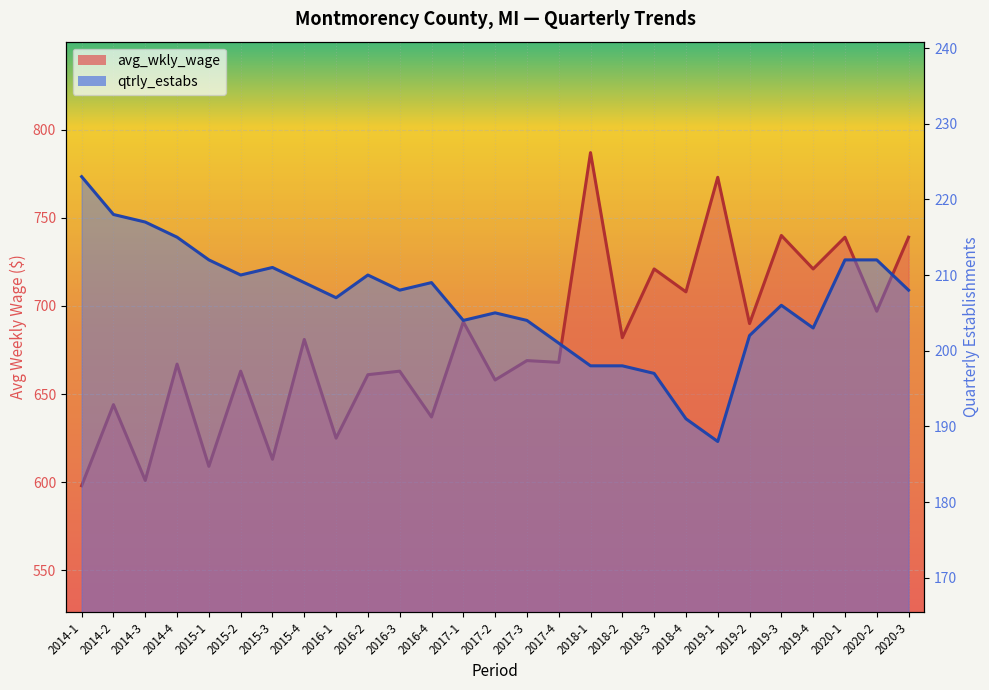

True or false: qtrly_estabs and avg_wkly_wage intersect in this chart.

False